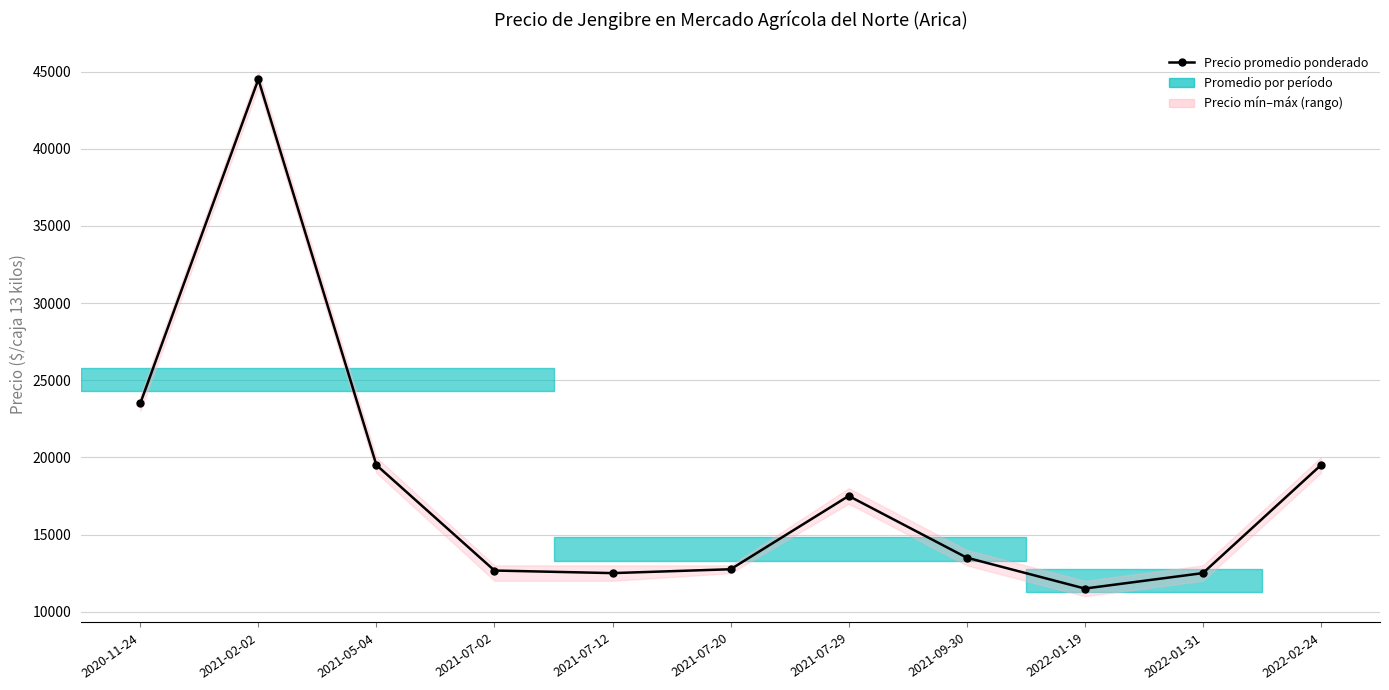

What position from the left is 2022-02-24?

11